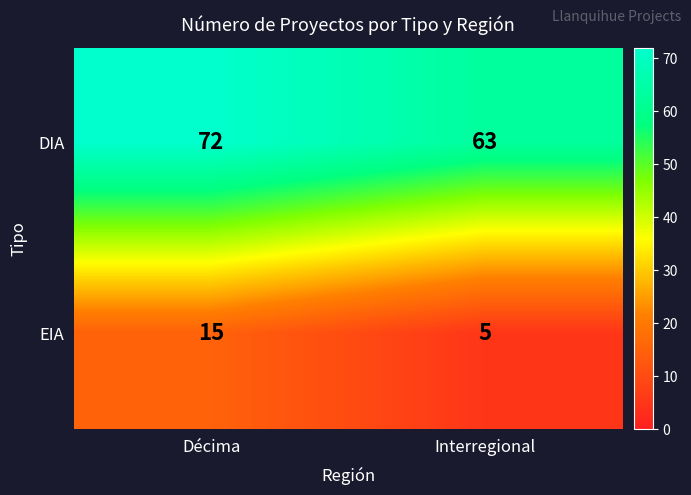

What is the total value across all series at Interregional?

68